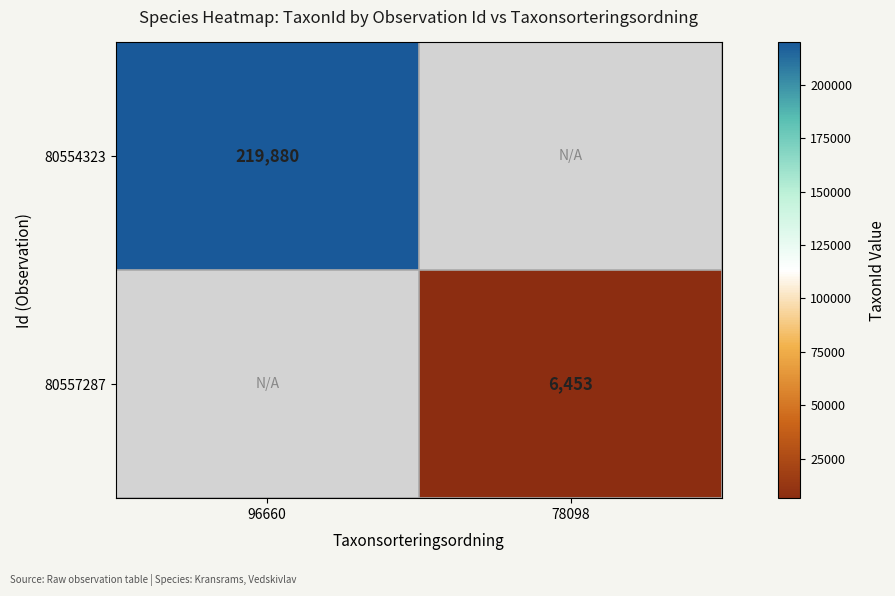

The 80557287 series shows 6453 at 78098. True or false?

True